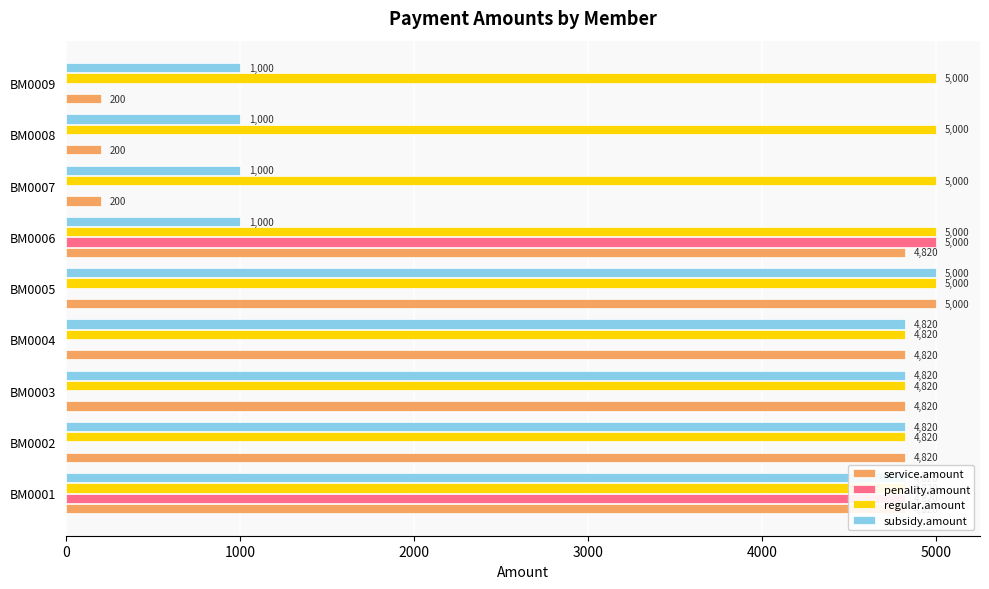

How many bars are there in total?

36